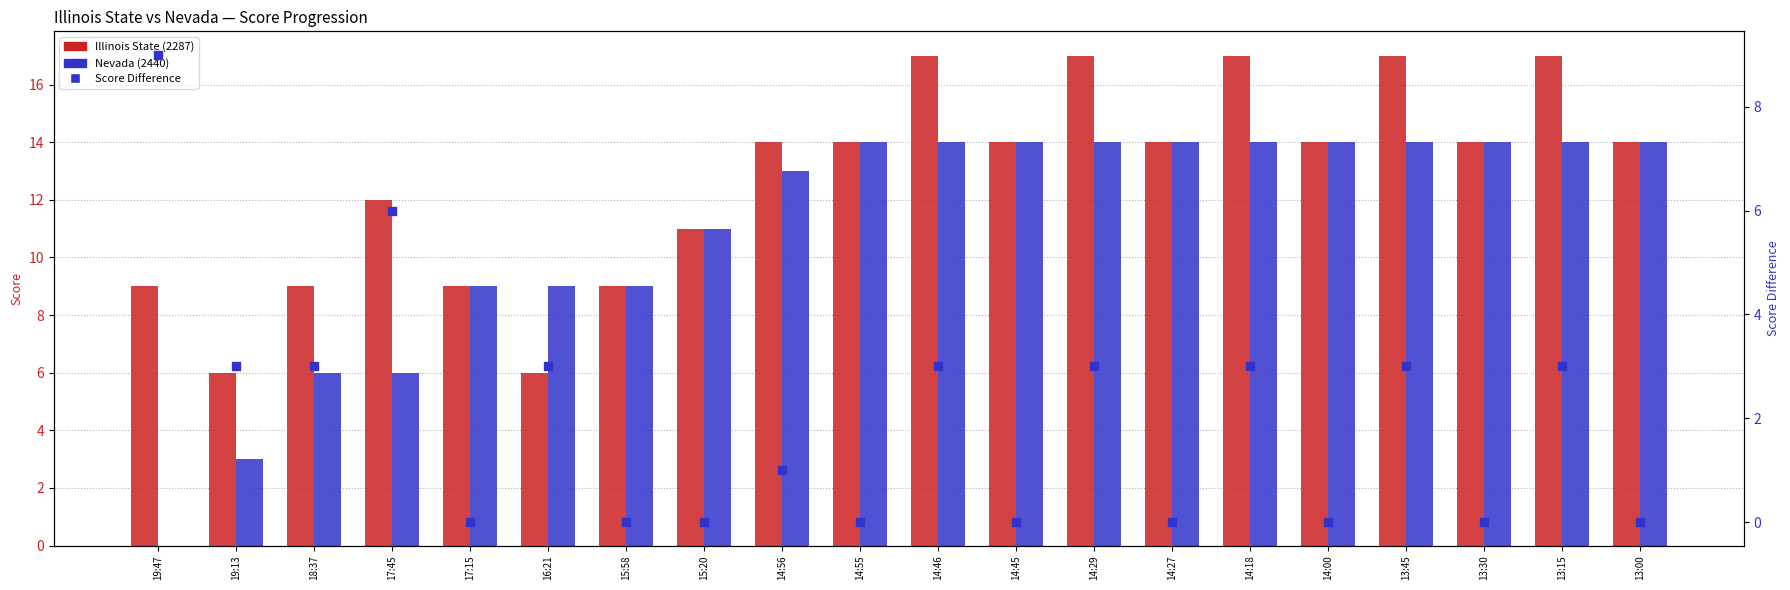

Which series has the largest total across all categories?

Illinois State (2287)